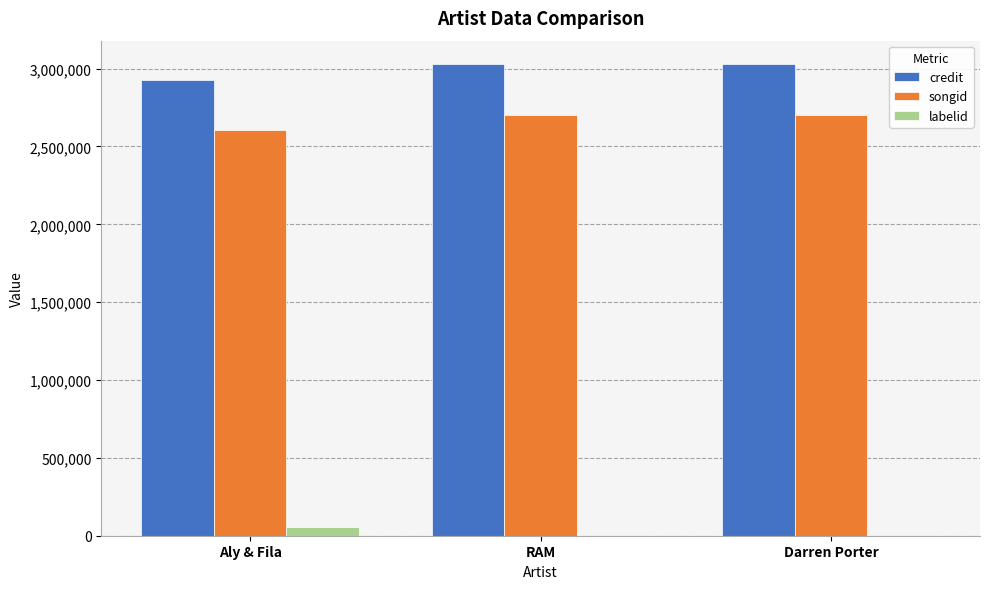

What is the sum of all songid values?

8011537